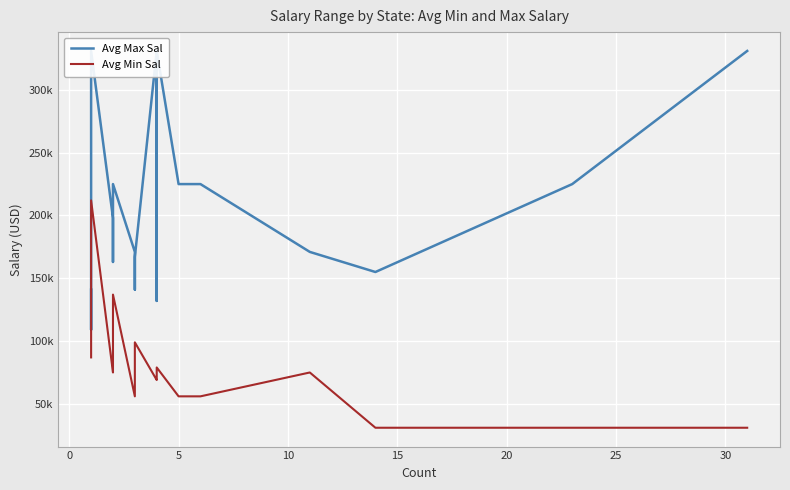

Which series has the largest range (max minus min)?

Avg Max Sal